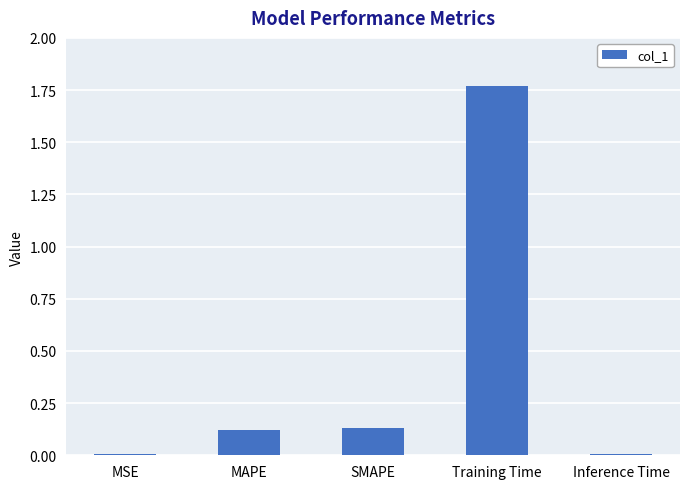

What is the change in value from MAPE to Inference Time?

-0.1